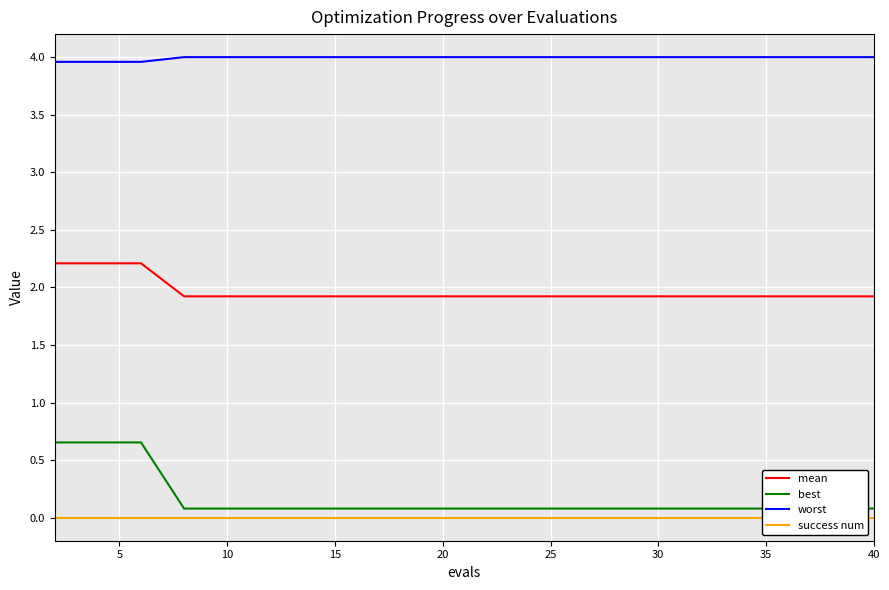

What is the lowest value of the mean series?

1.9